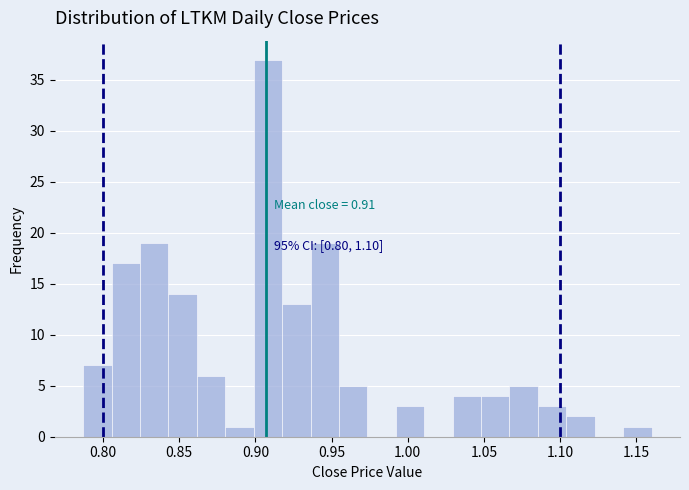

Around what value on the x-axis is the tallest bar? Give the approximate position of its centre, as read against the axis.

0.910